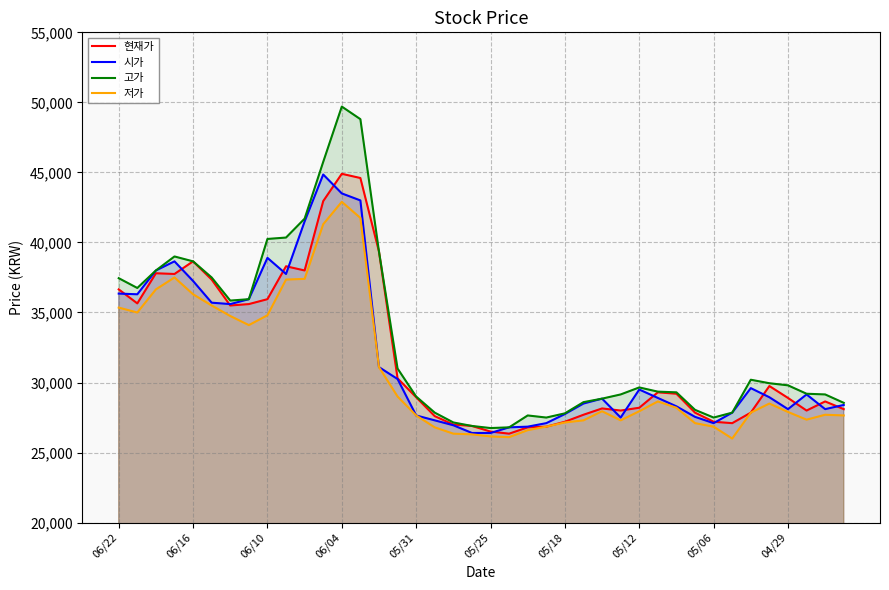

Which label corresponds to the largest value in the chart?

06/04